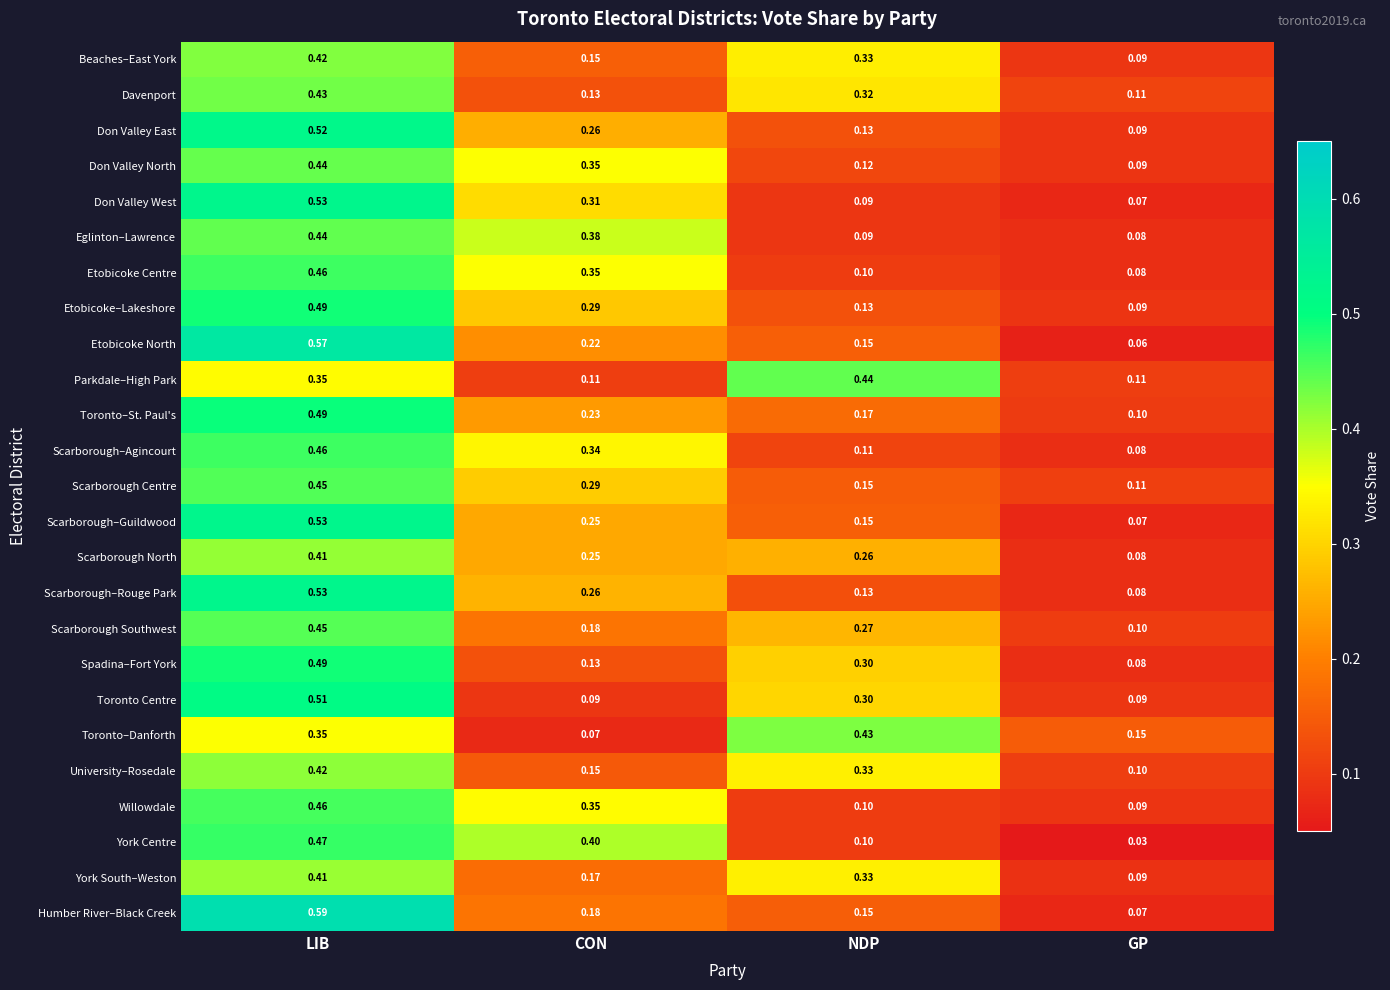

List the labels in order of Scarborough Centre value, largest first.

LIB, CON, NDP, GP